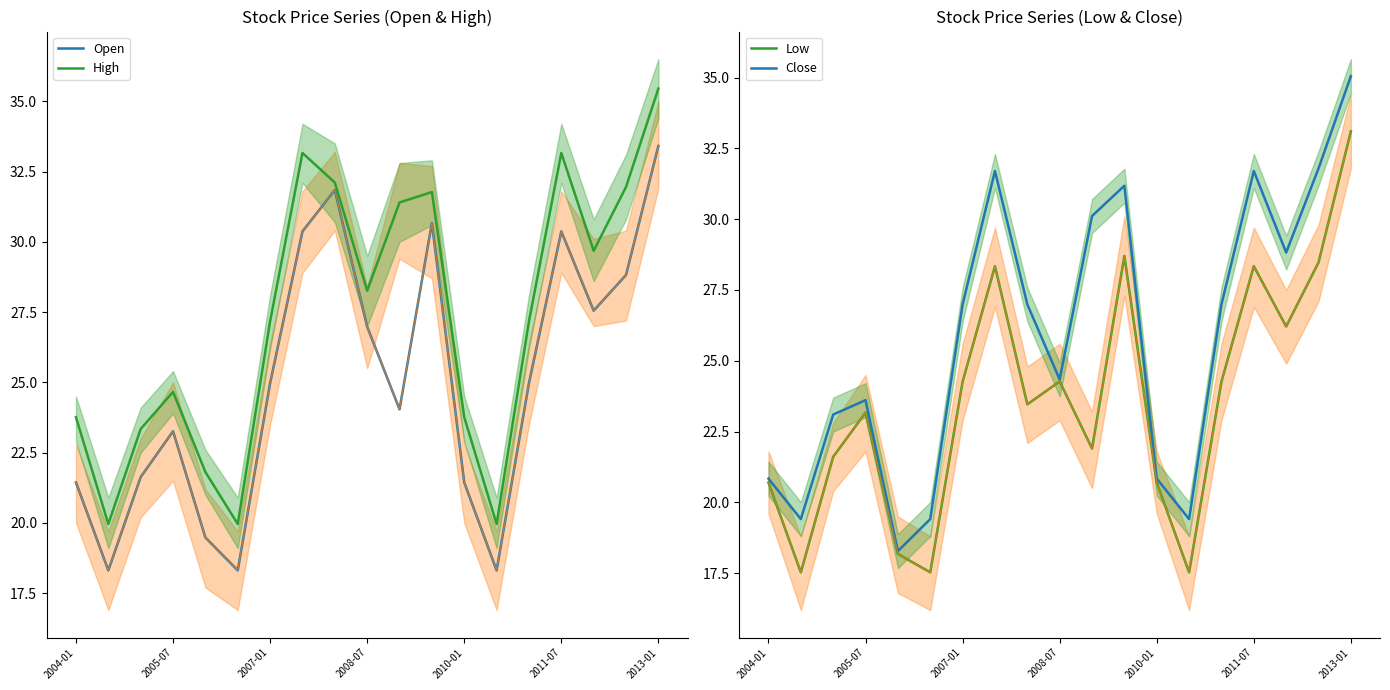

How many categories are shown in the chart?

19